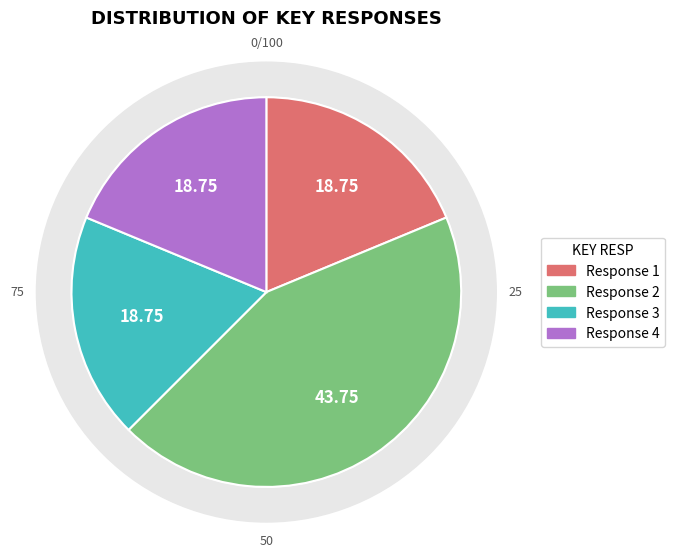

Is 9 the majority of the pie?

No